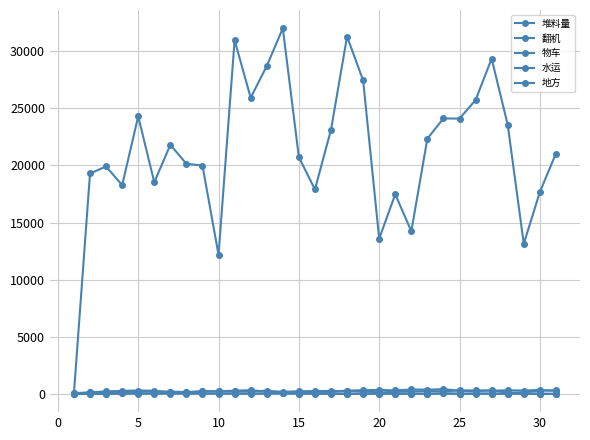

How many lines are shown in the chart?

5